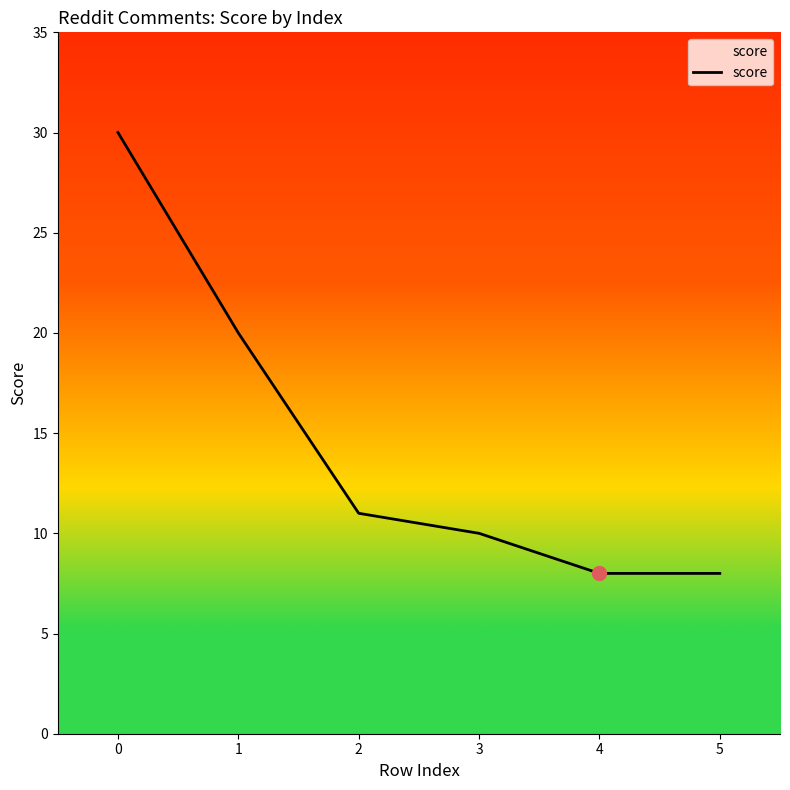

Which has a higher value, 1 or 3?

1